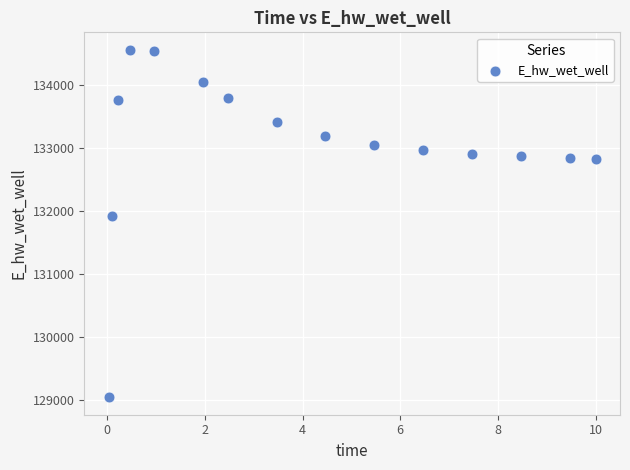

What is the range of X values (max minus min)?

10.0